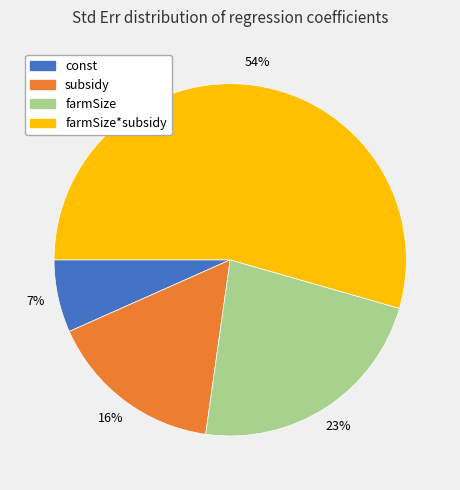

Is there any slice that represents more than half of the pie?

Yes